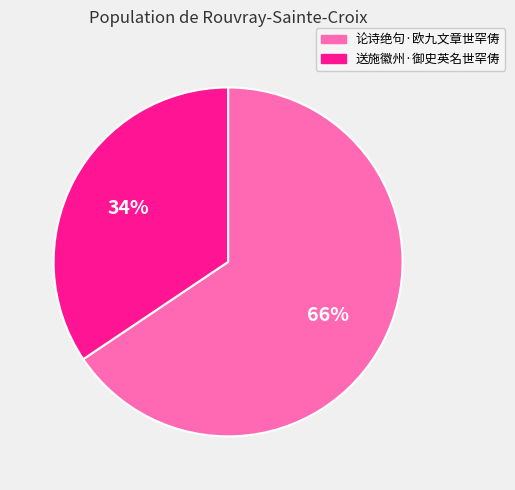

Which category has the biggest portion of the pie?

论诗绝句·欧九文章世罕俦